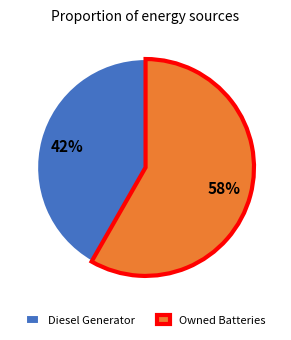

To the nearest percent, what is the average slice percentage?

50%